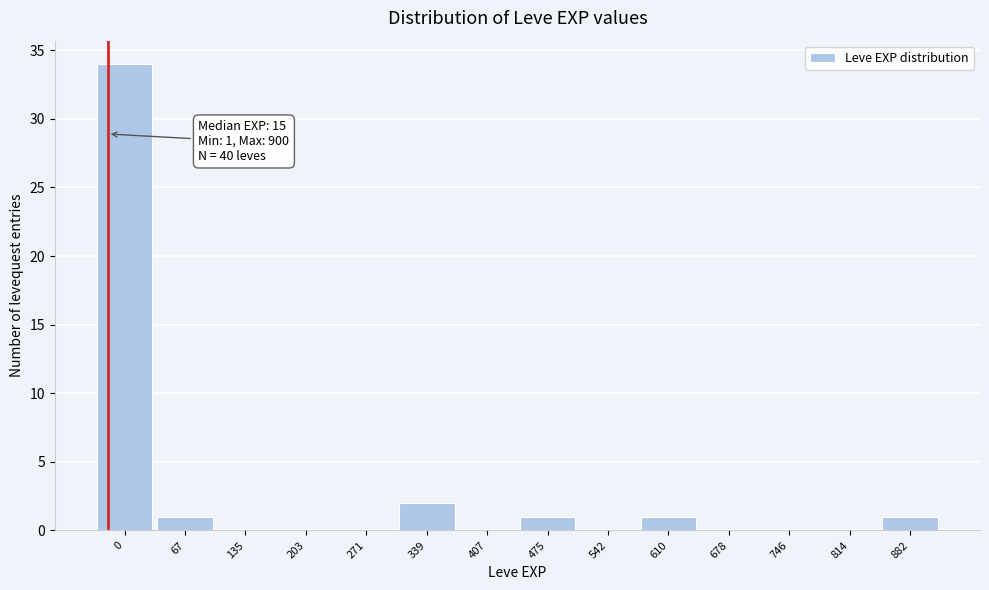

Reading left to right, what are all the values shown in this chart?

0=34	67=1	135=0	203=0	271=0	339=2	407=0	475=1	542=0	610=1	678=0	746=0	814=0	882=1